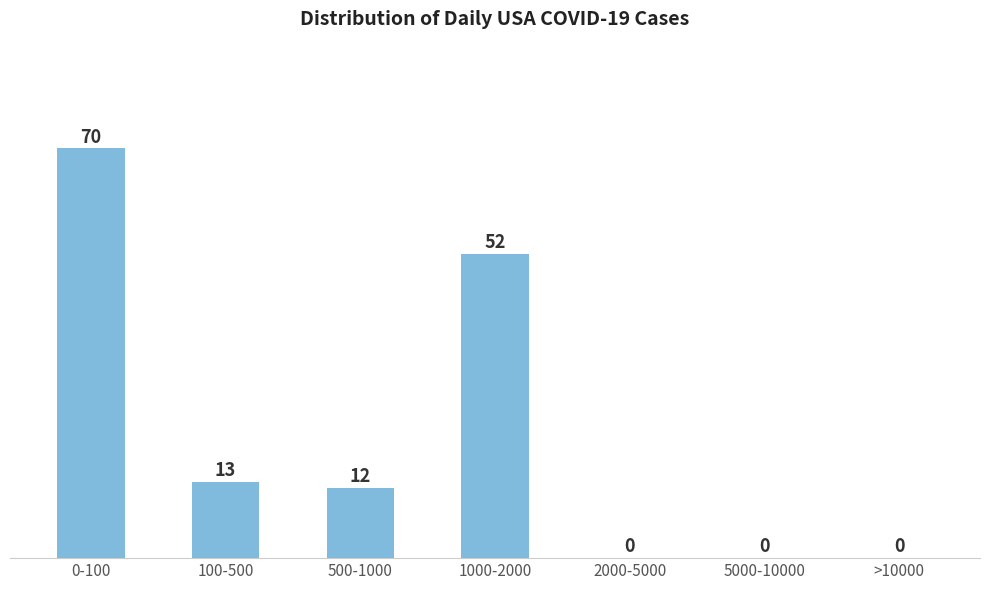

Reading left to right, list all the values displayed in this chart.

0-100=70	100-500=13	500-1000=12	1000-2000=52	2000-5000=0	5000-10000=0	>10000=0